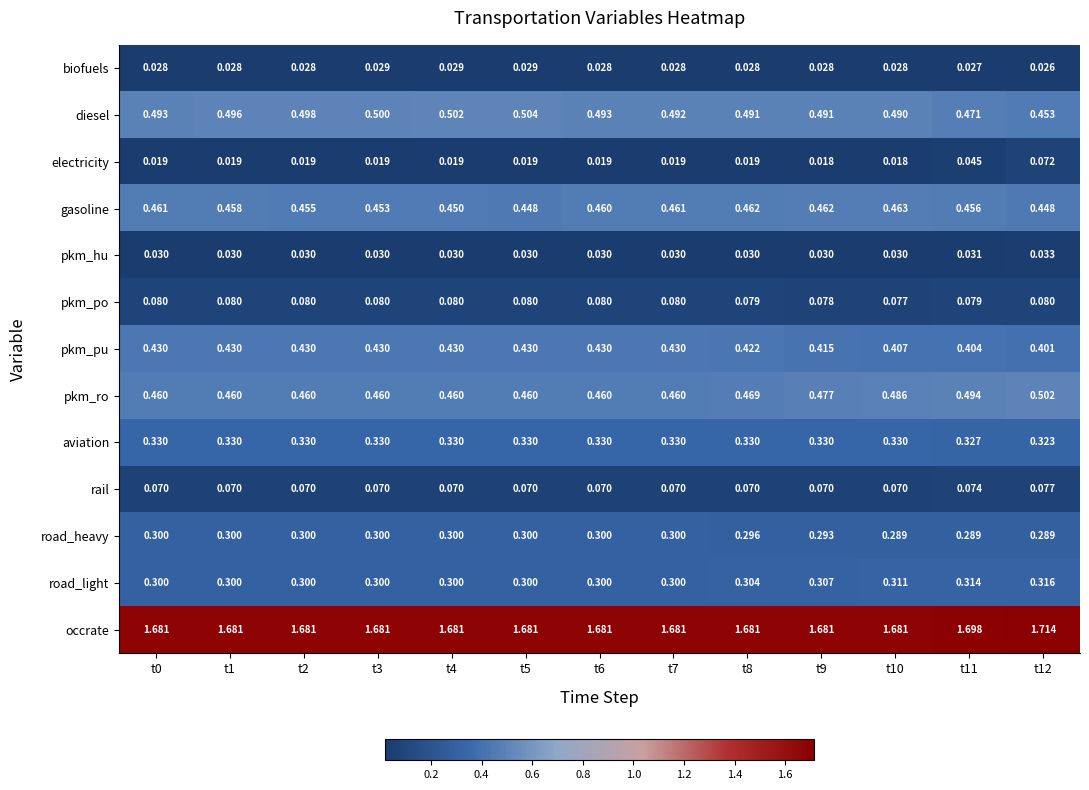

Rank the series by their maximum value, from highest to lowest.

occrate, diesel, pkm_ro, gasoline, pkm_pu, aviation, road_light, road_heavy, pkm_po, rail, electricity, pkm_hu, biofuels